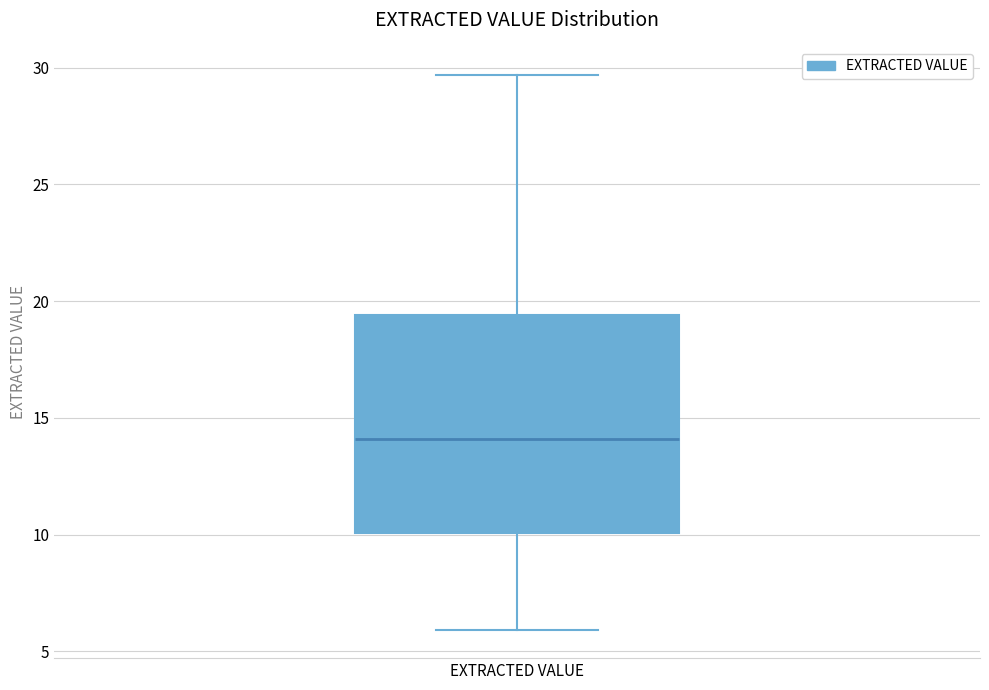

Read this box plot against the y-axis: the position of the median line, the range covered by the box, and the ends of both whiskers. The values are not printed on the chart, so give them approximately, as read against the axis.

median 14.0, box 10.0 to 19.5, whiskers 6.0 to 29.5